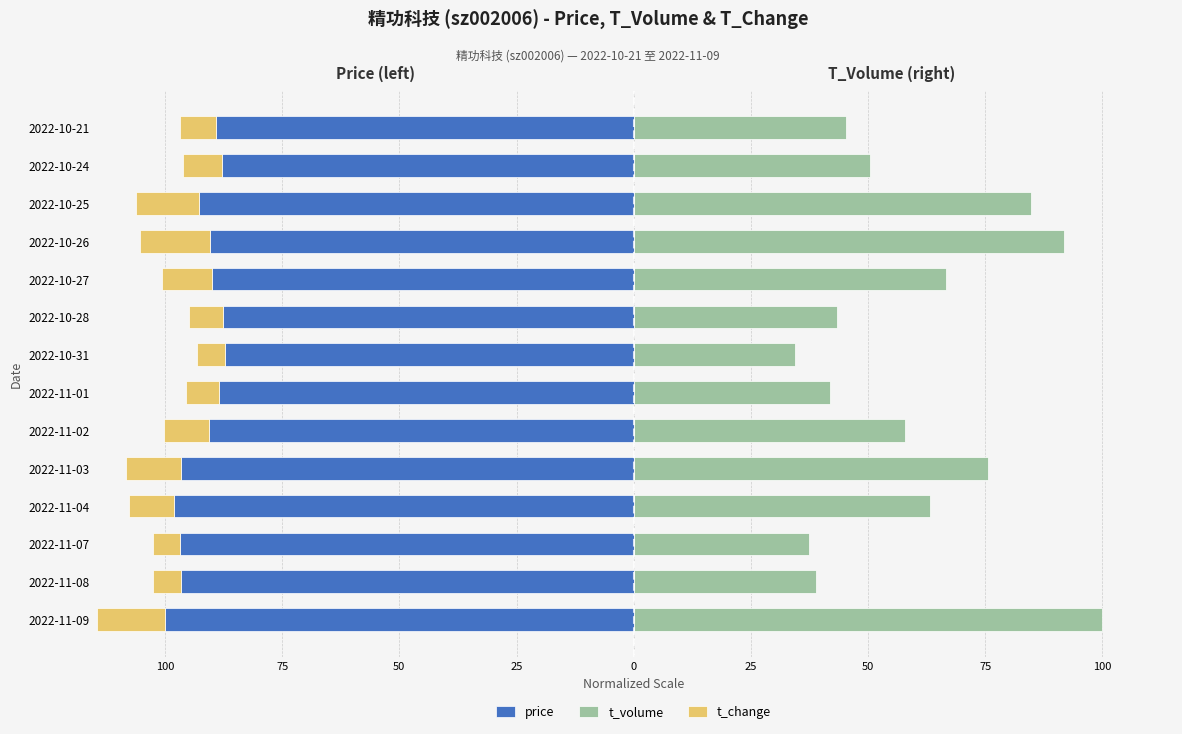

The price series shows -89.1 at 2022-10-21. True or false?

True